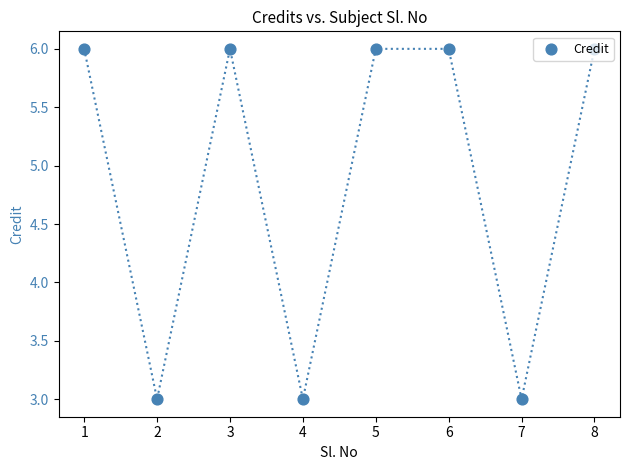

Approximately how many times larger is the value at 1 compared to 6?

1.0